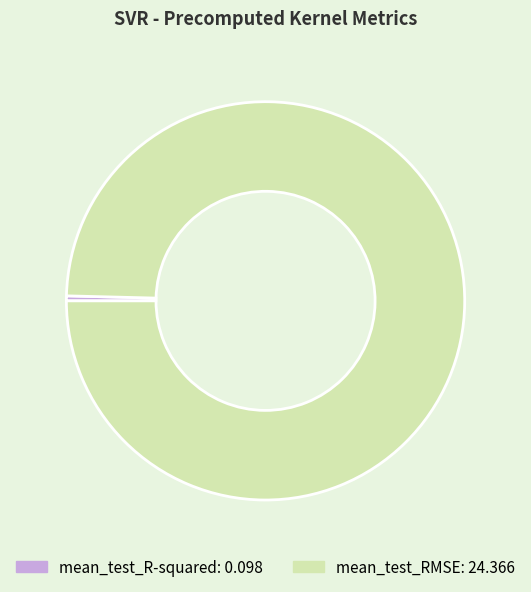

How many segments does this pie chart have?

2